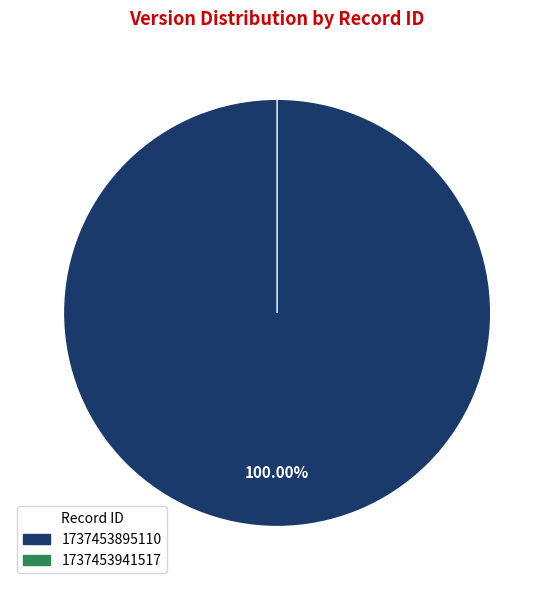

What is the change in value from 1737453895110 to 1737453941517?

-1